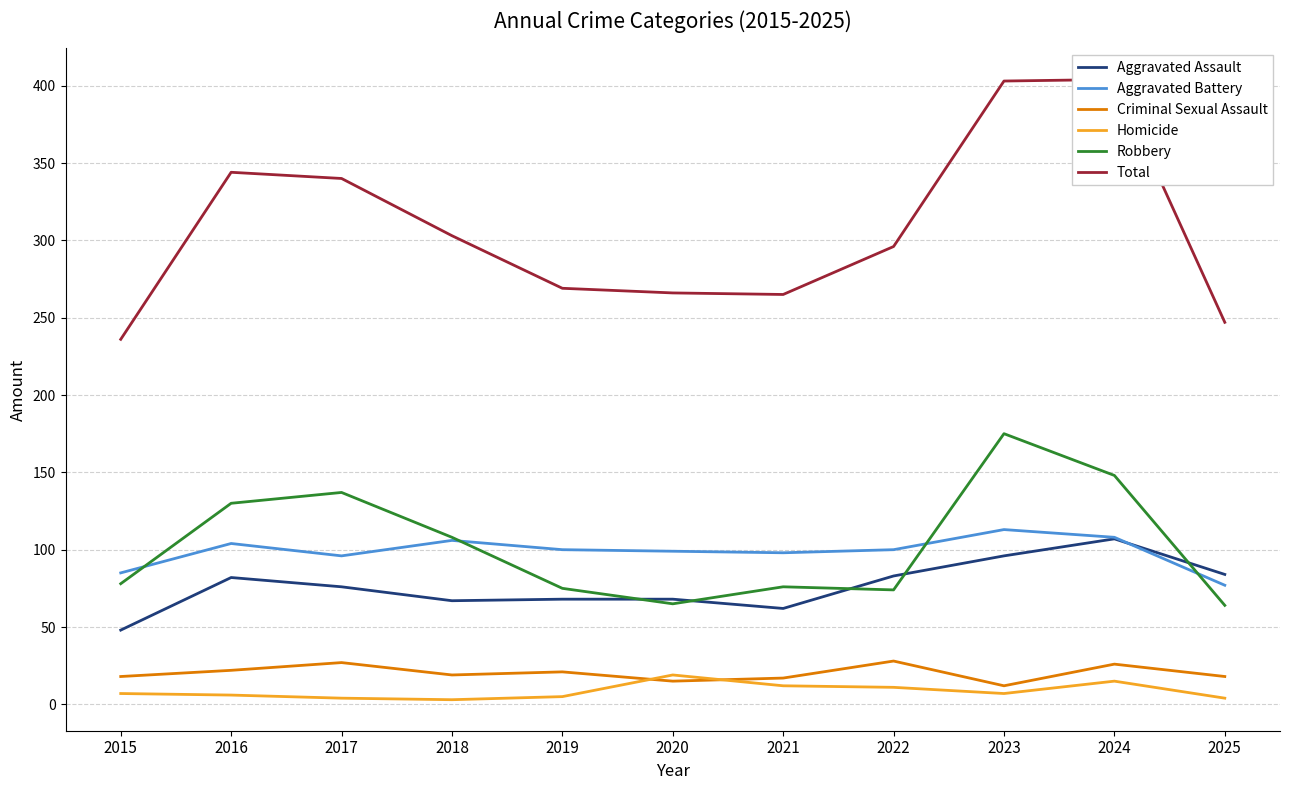

What are all the series names shown in the legend?

Aggravated Assault, Aggravated Battery, Criminal Sexual Assault, Homicide, Robbery, Total